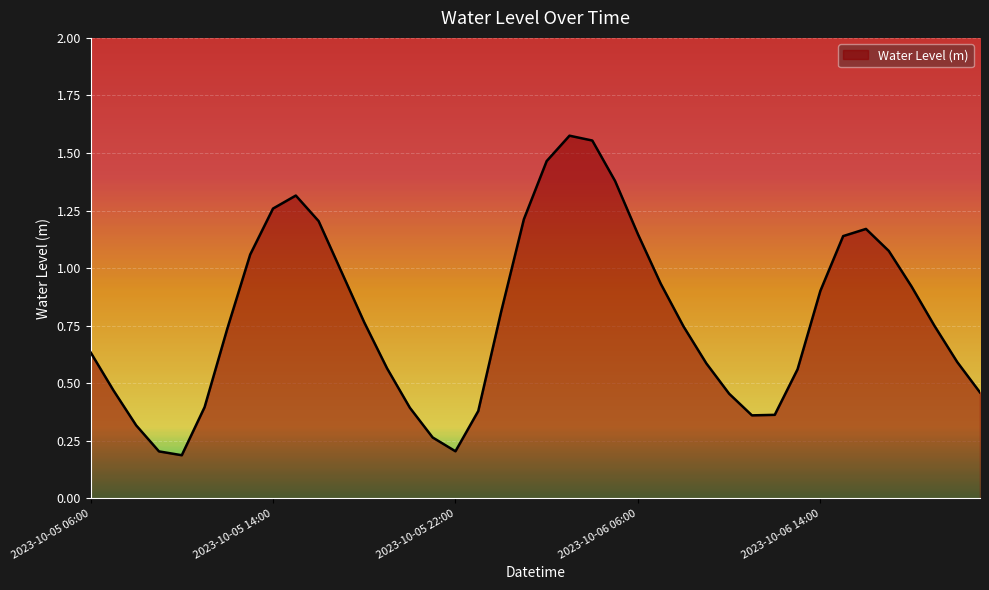

Is this an area chart (filled region under the line)?

Yes